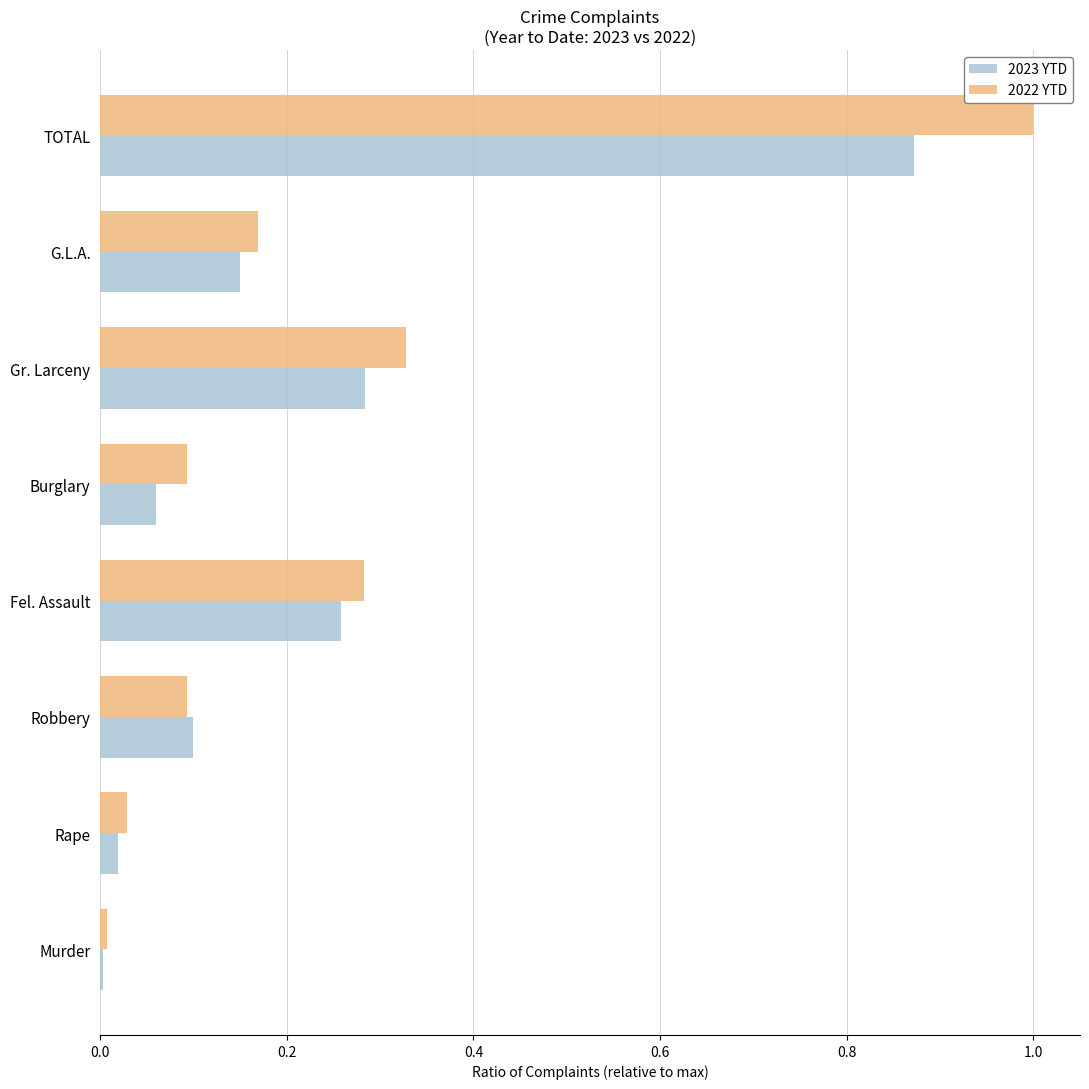

At which category is the sum across all series the highest?

TOTAL